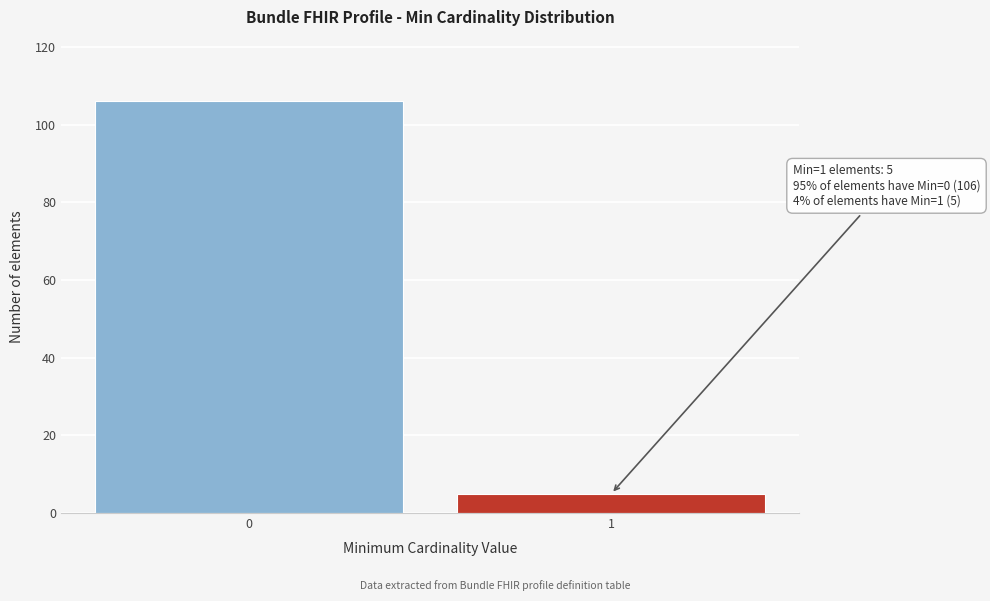

Reading left to right, list all the values displayed in this chart.

106	5